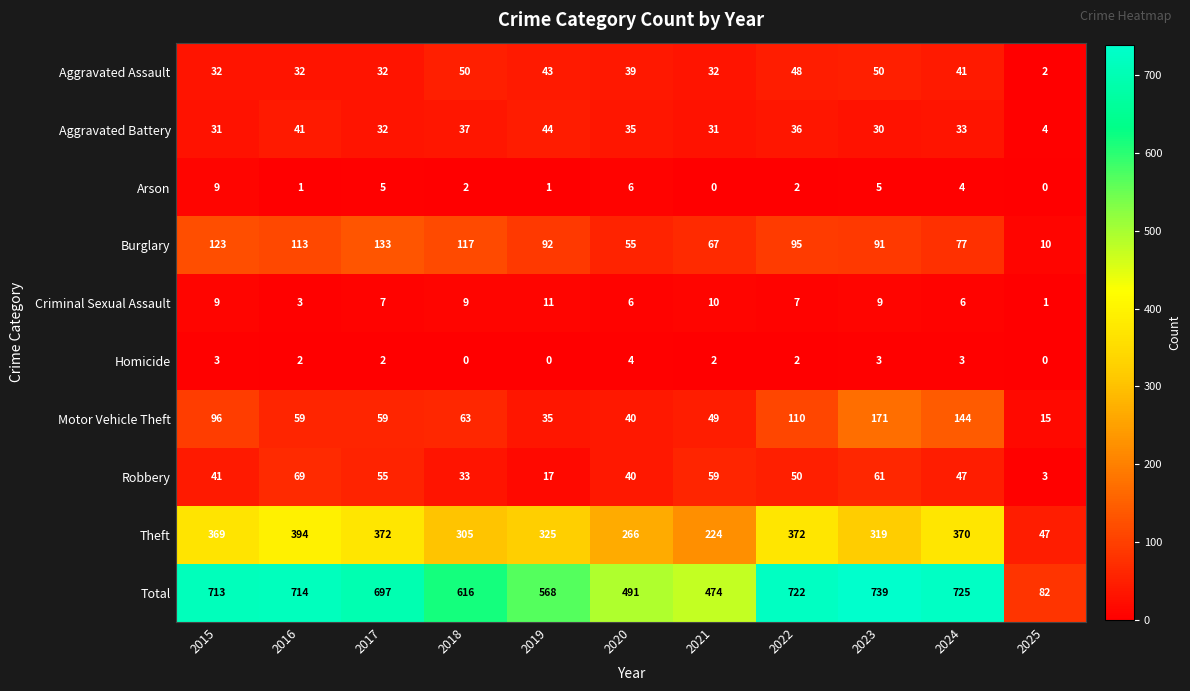

At which category is the sum across all series the highest?

2023